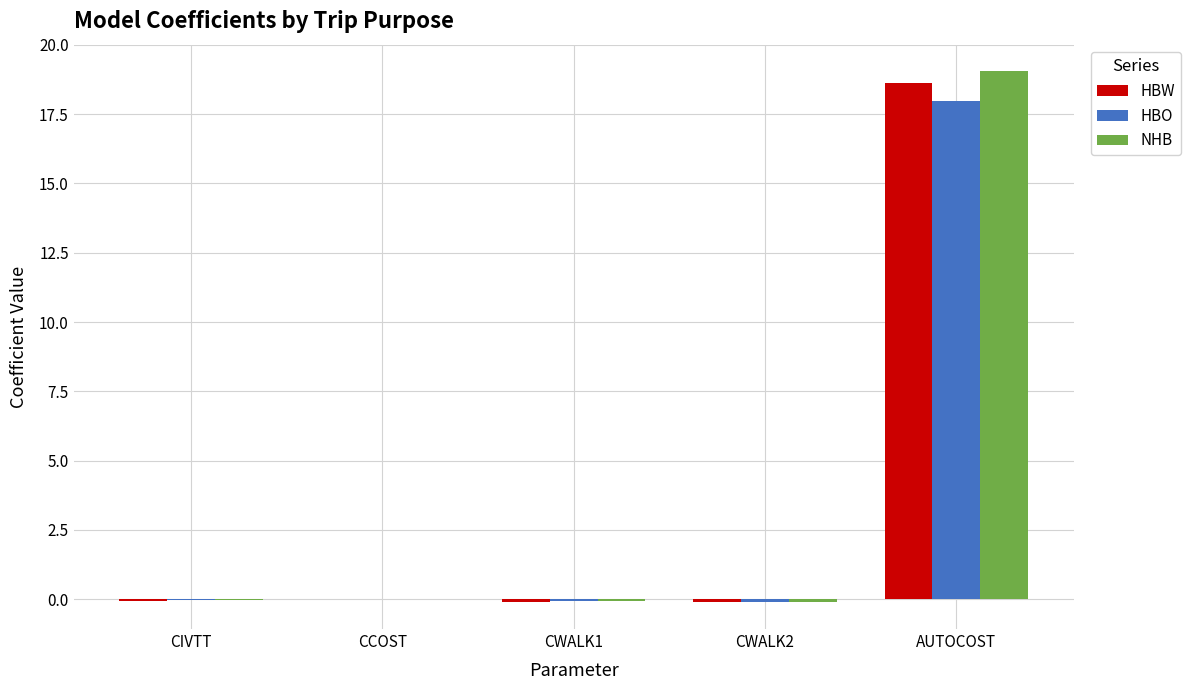

What is the sum of all HBO values?

17.8